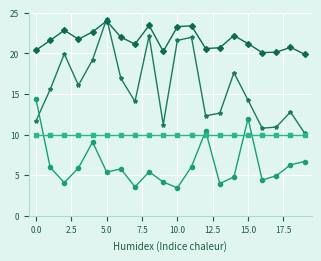

What is the maximum value shown in the chart?

24.3